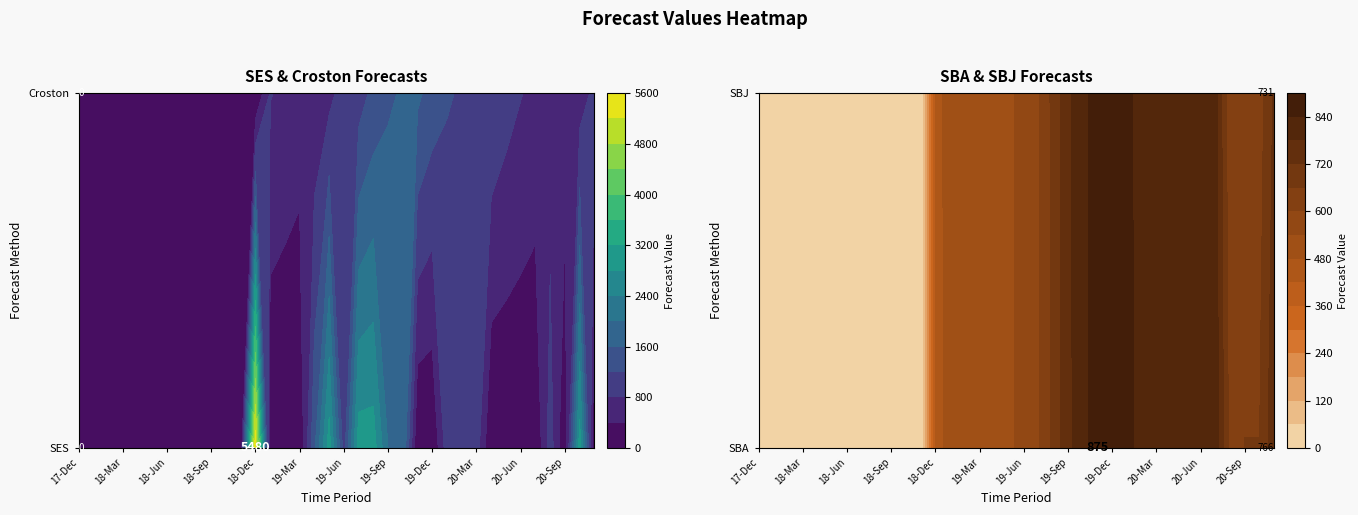

At 18-Jan, list the series in order from smallest to largest.

SES, Croston, SBA, SBJ